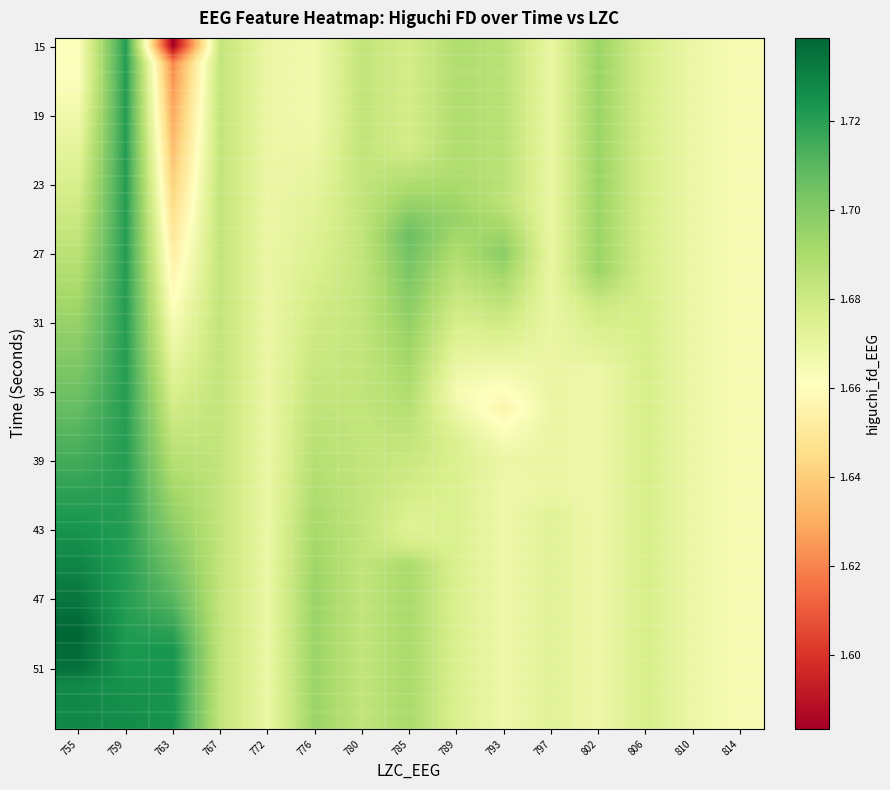

Which series has the widest spread of values?

15